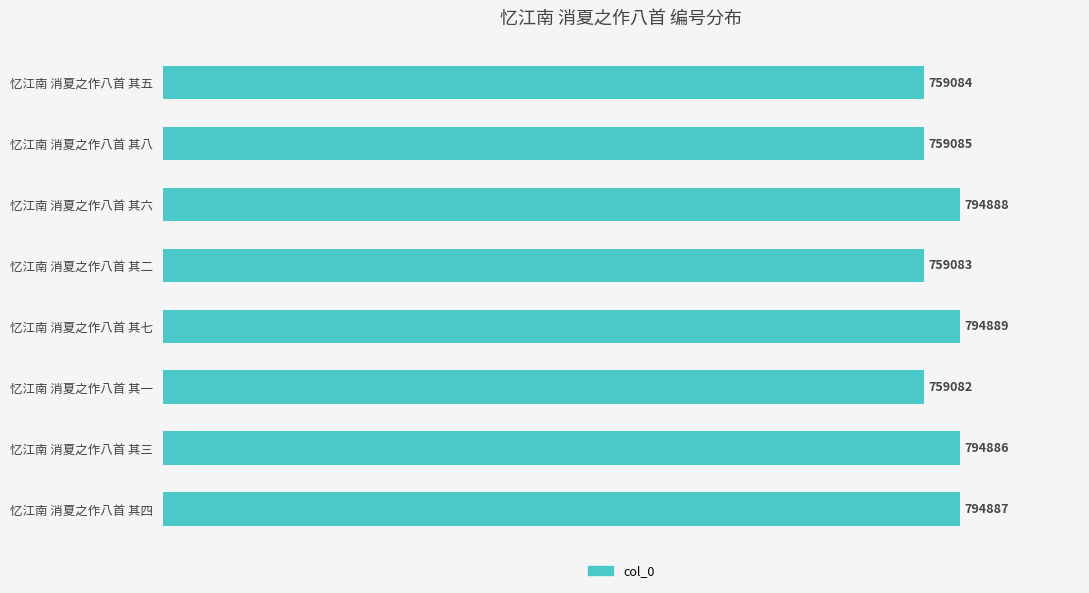

Does the chart contain stacked bars?

No